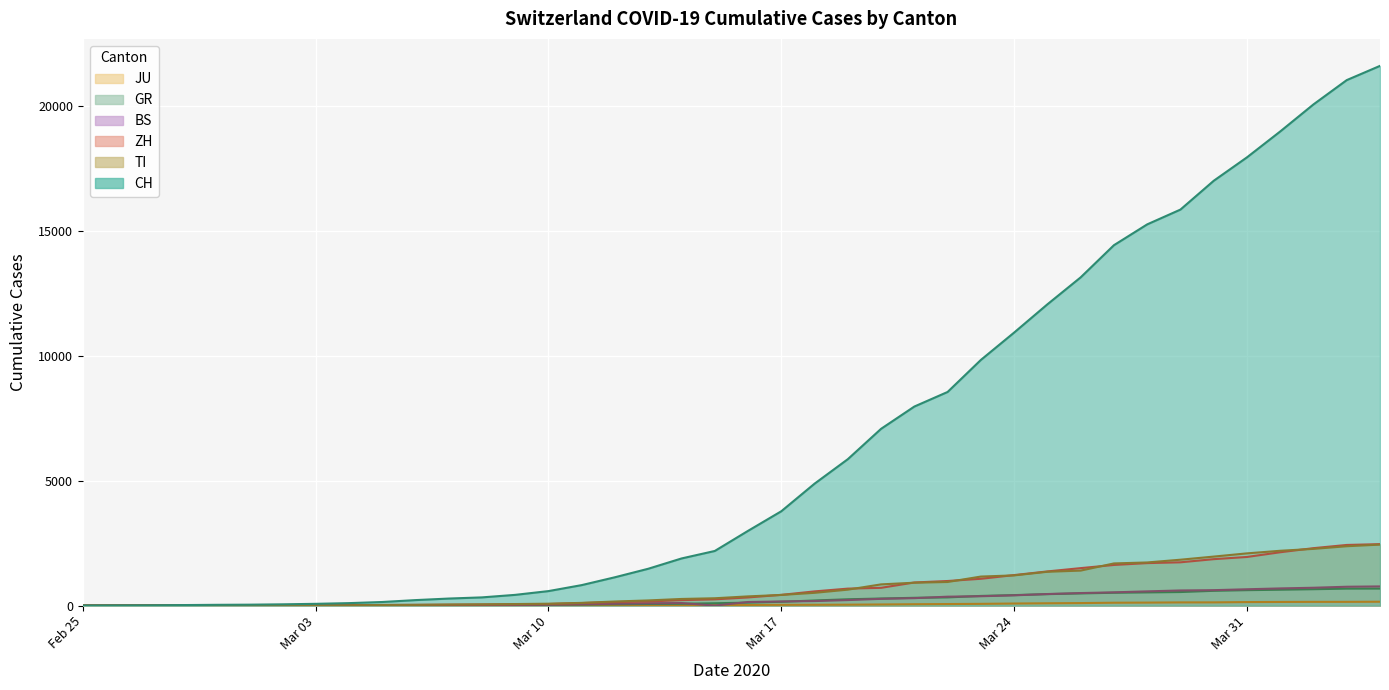

Read the GR value at 2020-04-04.

680